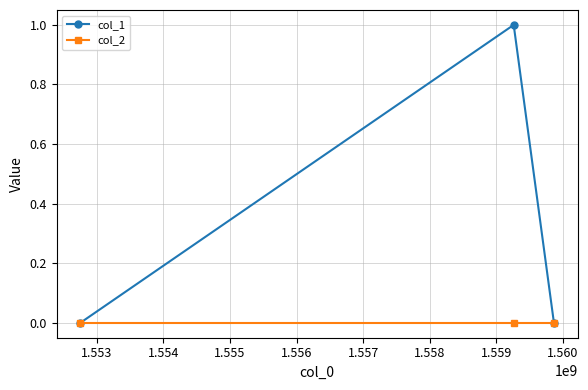

Rank the series by their average value, from lowest to highest.

col_2, col_1